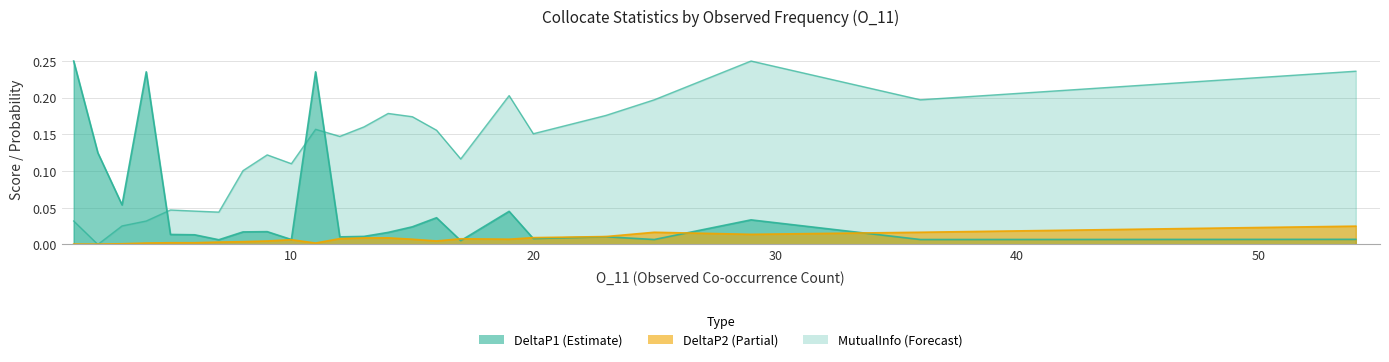

True or false: MutualInfo and DeltaP1 intersect in this chart.

True